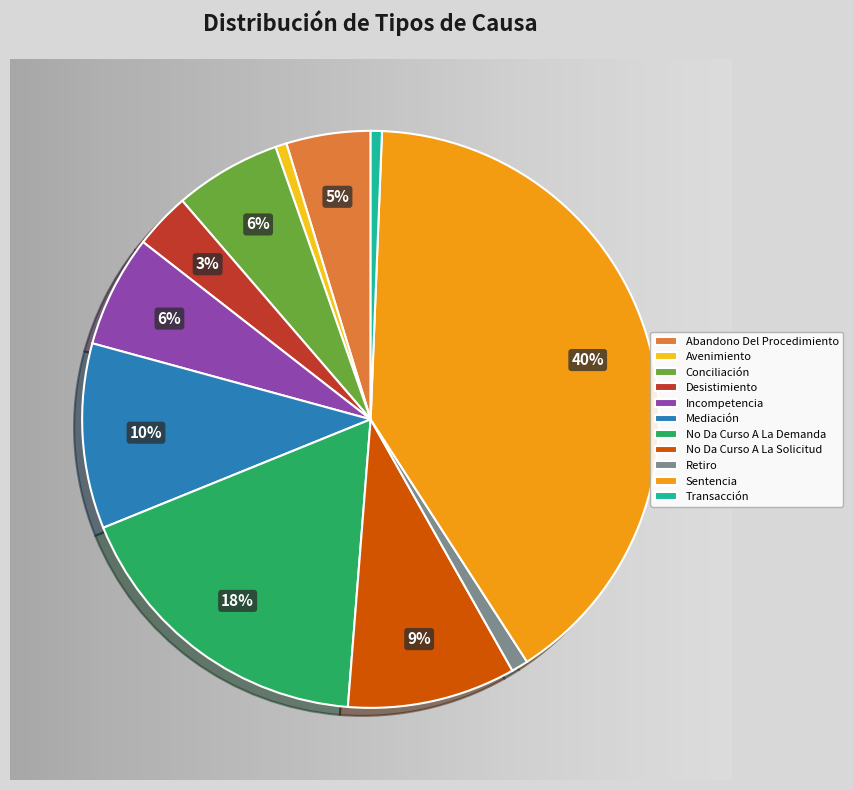

To the nearest percent, what percentage of the pie is Mediación?

10%